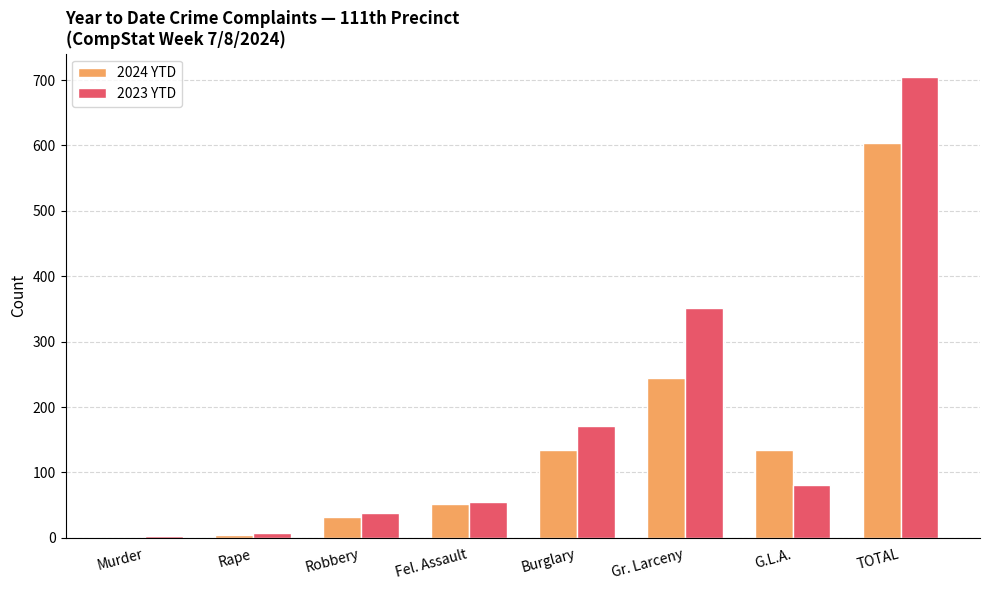

At which category is the sum across all series the highest?

TOTAL